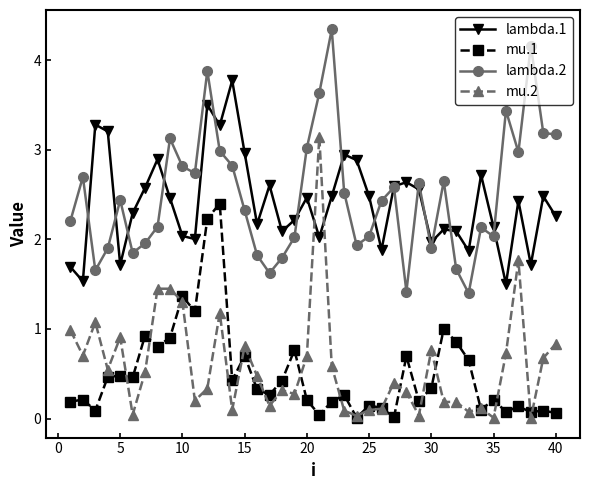

What is the maximum value shown in the chart?

4.3